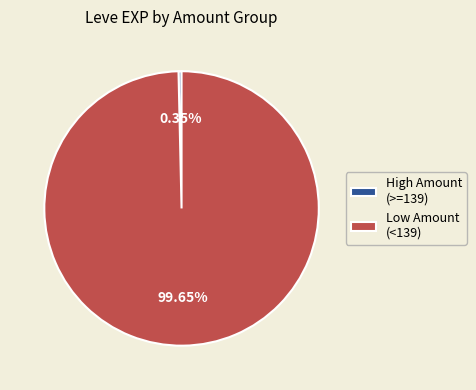

Combined, do High Amount (>=139) and Low Amount (<139) account for over 50%?

Yes